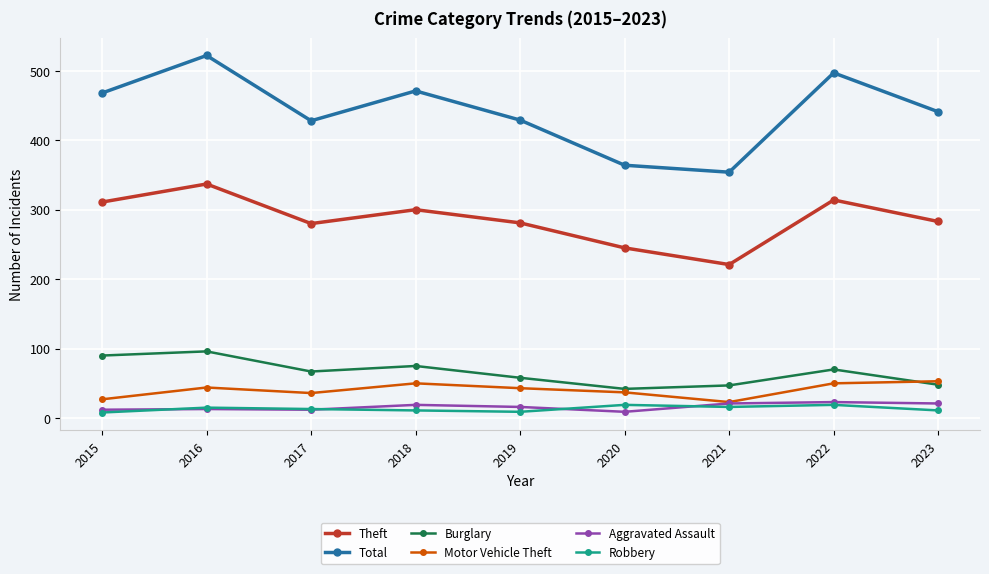

Where is the first local minimum for Total?

2017